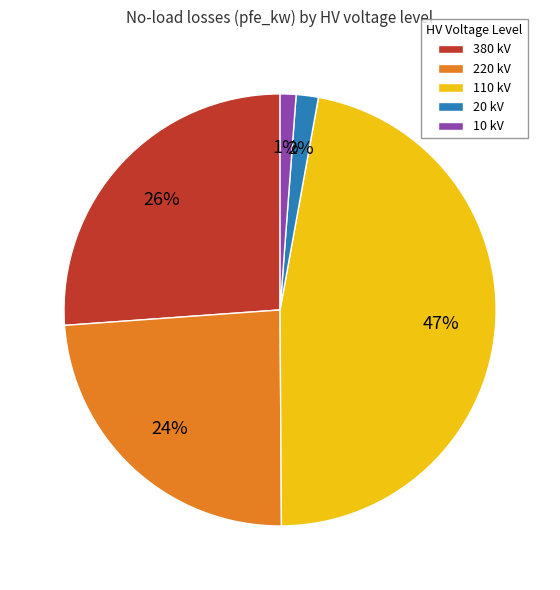

Does 20 kV account for over 50% of the chart?

No